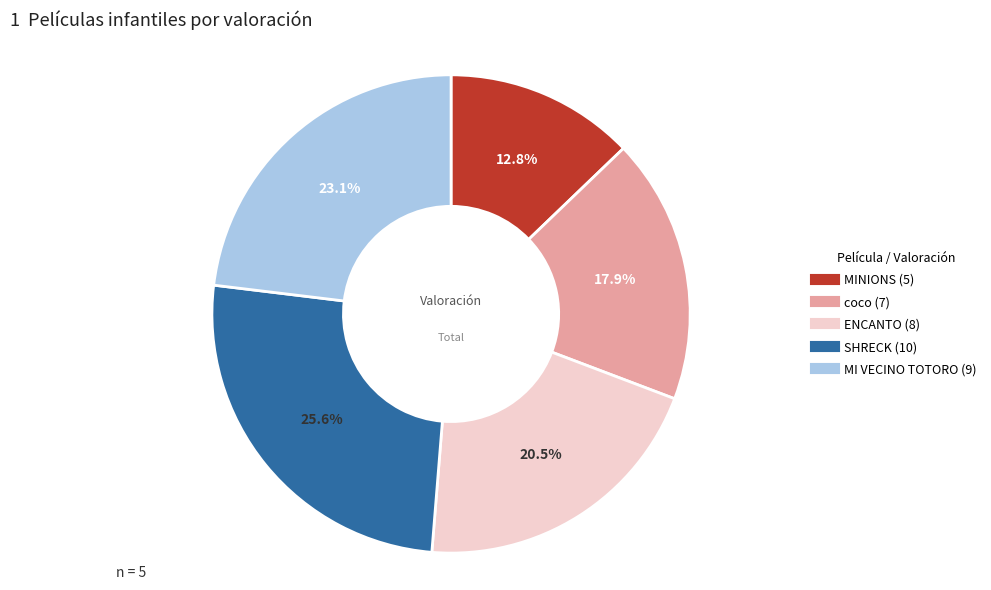

Is it true that MI VECINO TOTORO is 16% of the pie?

False